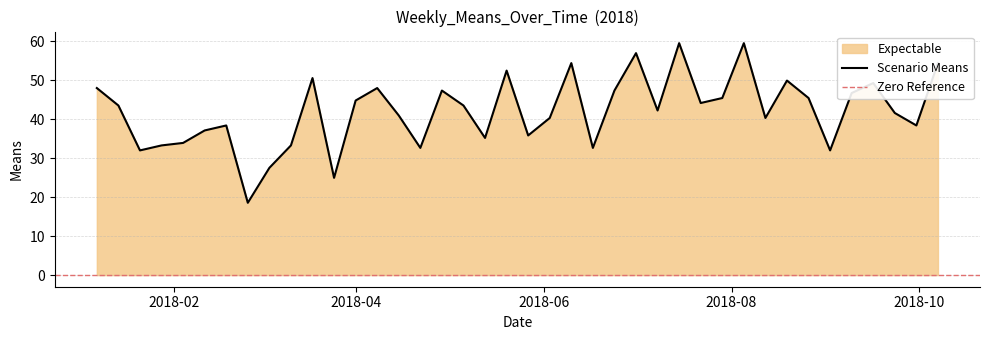

At which label does the data first exceed 43?

2018-01-07